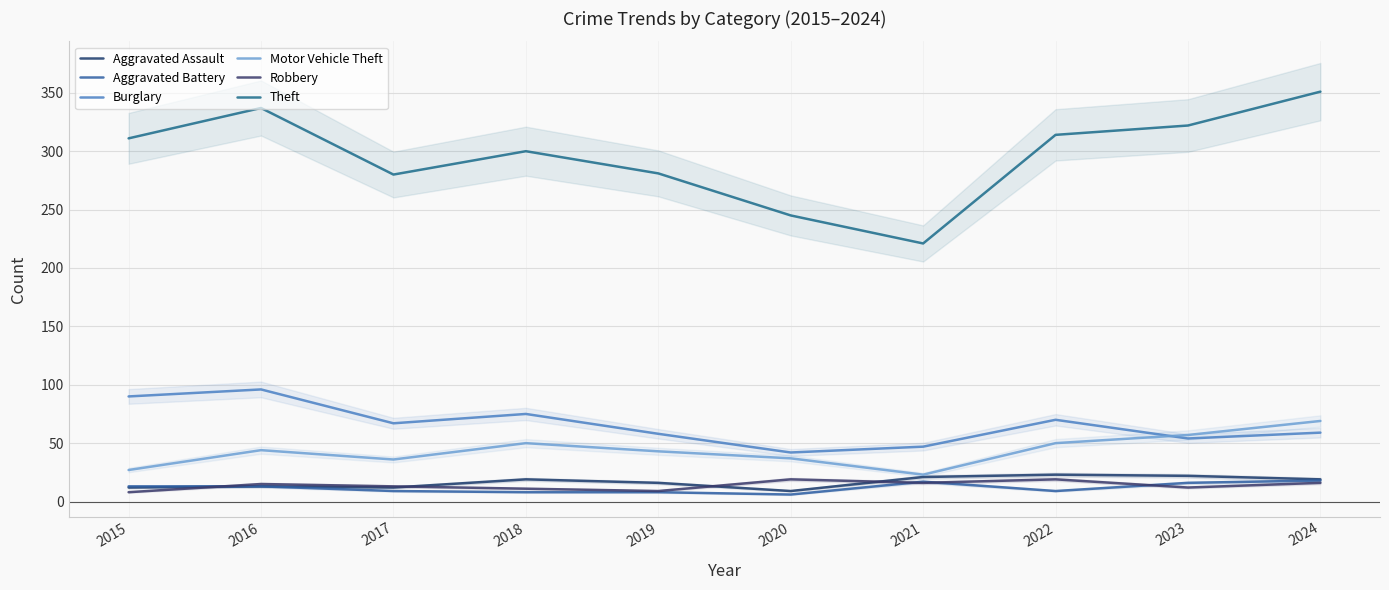

How many values in the Theft series are below 311?

5